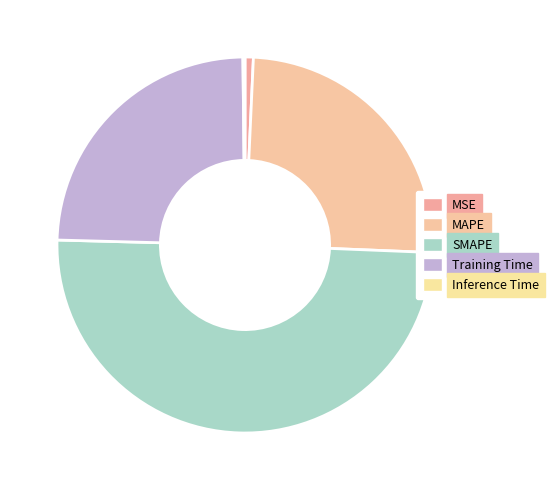

How many segments does this pie chart have?

5